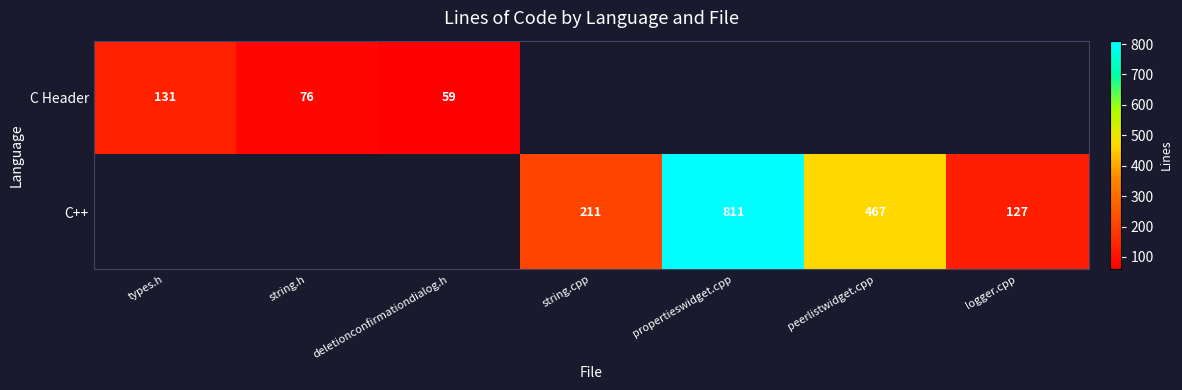

At how many categories does at least one series exceed 559?

1